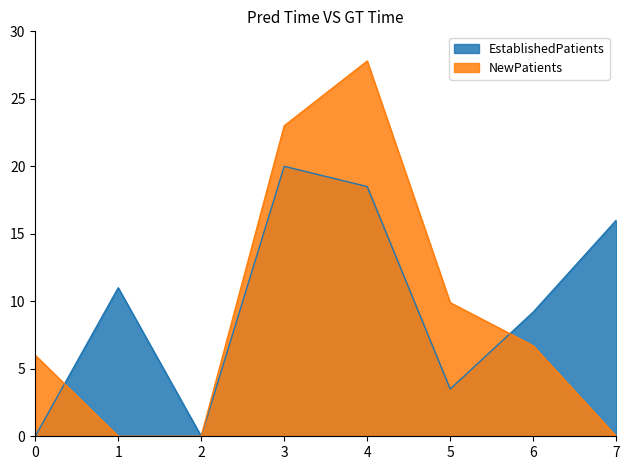

Reading right to left, list all the values displayed in this chart.

EstablishedPatients: 16.0	9.2	3.5	18.5	20.0	0.0	11.0	0.0
NewPatients: 0.0	6.7	9.9	27.8	23.0	0.0	0.0	6.0